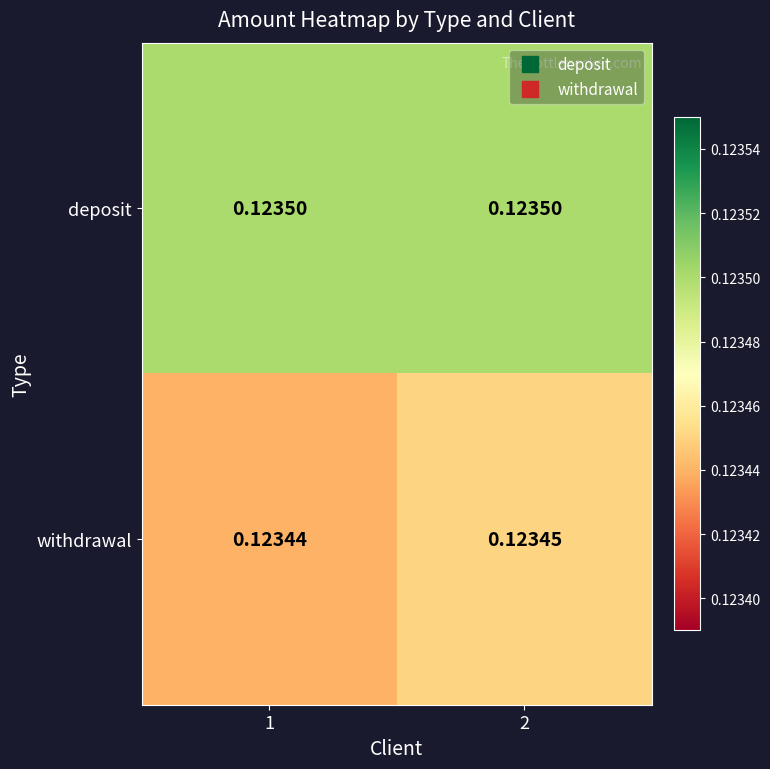

List the series in order of their peak value, lowest first.

withdrawal, deposit